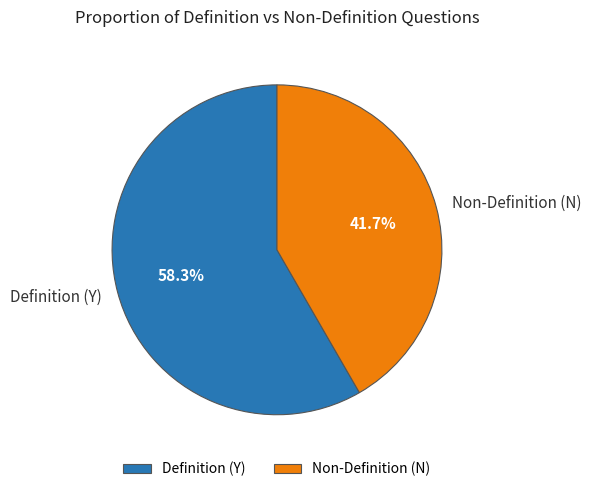

Rank the categories by value from lowest to highest.

Non-Definition (N), Definition (Y)